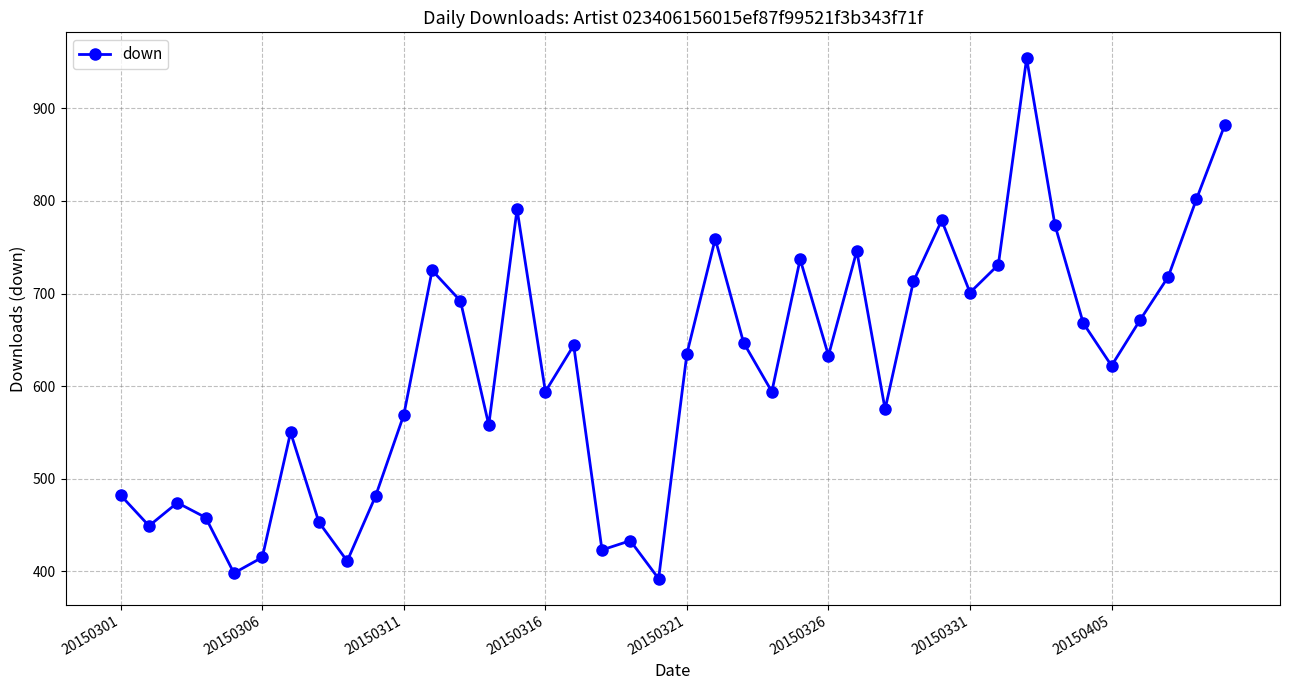

True or false: there are more than 1 points higher than both neighbors.

True